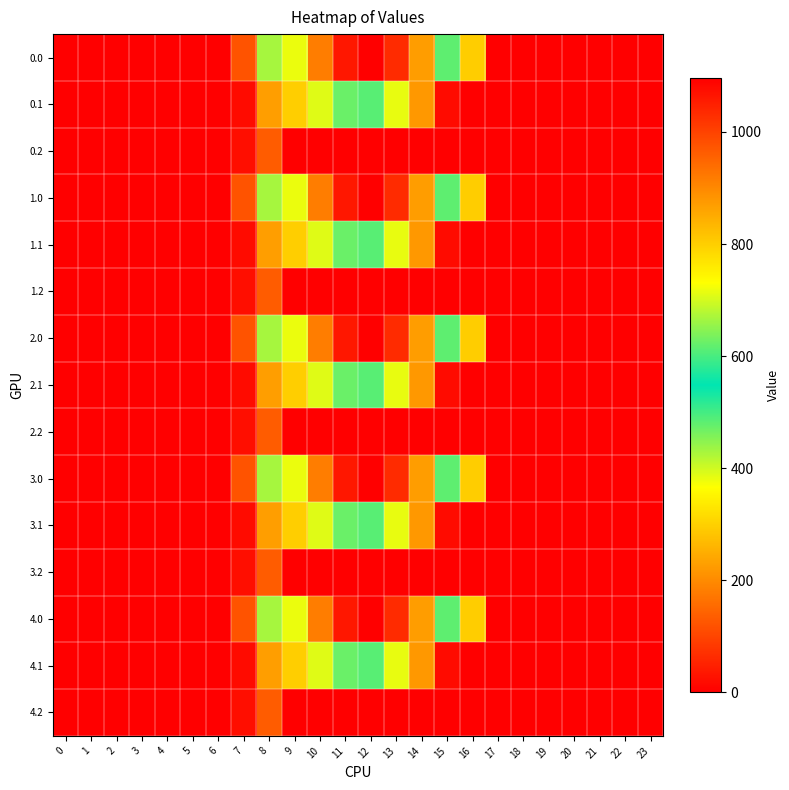

Reading left to right, list all the values displayed in this chart.

0.0: 0=0.0	1=0.0	2=0.0	3=0.0	4=0.0	5=0.0	6=0.0	7=120.6	8=430.3	9=716.9	10=916.2	11=1060.3	12=1096.7	13=1032.9	14=870.6	15=615.9	16=294.5	17=0.0	18=0.0	19=0.0	20=0.0	21=0.0	22=0.0	23=0.0
0.1: 0=0.0	1=0.0	2=0.0	3=0.0	4=0.0	5=0.0	6=0.0	7=17.7	8=227.5	9=295.9	10=388.1	11=471.7	12=485.4	13=382.7	14=219.2	15=17.3	16=0.0	17=0.0	18=0.0	19=0.0	20=0.0	21=0.0	22=0.0	23=0.0
0.2: 0=0.0	1=0.0	2=0.0	3=0.0	4=0.0	5=0.0	6=0.0	7=22.3	8=134.2	9=0.0	10=0.0	11=0.0	12=0.0	13=0.0	14=0.0	15=0.0	16=0.0	17=0.0	18=0.0	19=0.0	20=0.0	21=0.0	22=0.0	23=0.0
1.0: 0=0.0	1=0.0	2=0.0	3=0.0	4=0.0	5=0.0	6=0.0	7=120.6	8=430.3	9=716.9	10=916.2	11=1060.3	12=1096.7	13=1032.9	14=870.6	15=615.9	16=294.5	17=0.0	18=0.0	19=0.0	20=0.0	21=0.0	22=0.0	23=0.0
1.1: 0=0.0	1=0.0	2=0.0	3=0.0	4=0.0	5=0.0	6=0.0	7=17.7	8=227.5	9=295.9	10=388.1	11=471.7	12=485.4	13=382.7	14=219.2	15=17.3	16=0.0	17=0.0	18=0.0	19=0.0	20=0.0	21=0.0	22=0.0	23=0.0
1.2: 0=0.0	1=0.0	2=0.0	3=0.0	4=0.0	5=0.0	6=0.0	7=22.3	8=134.2	9=0.0	10=0.0	11=0.0	12=0.0	13=0.0	14=0.0	15=0.0	16=0.0	17=0.0	18=0.0	19=0.0	20=0.0	21=0.0	22=0.0	23=0.0
2.0: 0=0.0	1=0.0	2=0.0	3=0.0	4=0.0	5=0.0	6=0.0	7=120.6	8=430.3	9=716.9	10=916.2	11=1060.3	12=1096.7	13=1032.9	14=870.6	15=615.9	16=294.5	17=0.0	18=0.0	19=0.0	20=0.0	21=0.0	22=0.0	23=0.0
2.1: 0=0.0	1=0.0	2=0.0	3=0.0	4=0.0	5=0.0	6=0.0	7=17.7	8=227.5	9=295.9	10=388.1	11=471.7	12=485.4	13=382.7	14=219.2	15=17.3	16=0.0	17=0.0	18=0.0	19=0.0	20=0.0	21=0.0	22=0.0	23=0.0
2.2: 0=0.0	1=0.0	2=0.0	3=0.0	4=0.0	5=0.0	6=0.0	7=22.3	8=134.2	9=0.0	10=0.0	11=0.0	12=0.0	13=0.0	14=0.0	15=0.0	16=0.0	17=0.0	18=0.0	19=0.0	20=0.0	21=0.0	22=0.0	23=0.0
3.0: 0=0.0	1=0.0	2=0.0	3=0.0	4=0.0	5=0.0	6=0.0	7=120.6	8=430.3	9=716.9	10=916.2	11=1060.3	12=1096.7	13=1032.9	14=870.6	15=615.9	16=294.5	17=0.0	18=0.0	19=0.0	20=0.0	21=0.0	22=0.0	23=0.0
3.1: 0=0.0	1=0.0	2=0.0	3=0.0	4=0.0	5=0.0	6=0.0	7=17.7	8=227.5	9=295.9	10=388.1	11=471.7	12=485.4	13=382.7	14=219.2	15=17.3	16=0.0	17=0.0	18=0.0	19=0.0	20=0.0	21=0.0	22=0.0	23=0.0
3.2: 0=0.0	1=0.0	2=0.0	3=0.0	4=0.0	5=0.0	6=0.0	7=22.3	8=134.2	9=0.0	10=0.0	11=0.0	12=0.0	13=0.0	14=0.0	15=0.0	16=0.0	17=0.0	18=0.0	19=0.0	20=0.0	21=0.0	22=0.0	23=0.0
4.0: 0=0.0	1=0.0	2=0.0	3=0.0	4=0.0	5=0.0	6=0.0	7=120.6	8=430.3	9=716.9	10=916.2	11=1060.3	12=1096.7	13=1032.9	14=870.6	15=615.9	16=294.5	17=0.0	18=0.0	19=0.0	20=0.0	21=0.0	22=0.0	23=0.0
4.1: 0=0.0	1=0.0	2=0.0	3=0.0	4=0.0	5=0.0	6=0.0	7=17.7	8=227.5	9=295.9	10=388.1	11=471.7	12=485.4	13=382.7	14=219.2	15=17.3	16=0.0	17=0.0	18=0.0	19=0.0	20=0.0	21=0.0	22=0.0	23=0.0
4.2: 0=0.0	1=0.0	2=0.0	3=0.0	4=0.0	5=0.0	6=0.0	7=22.3	8=134.2	9=0.0	10=0.0	11=0.0	12=0.0	13=0.0	14=0.0	15=0.0	16=0.0	17=0.0	18=0.0	19=0.0	20=0.0	21=0.0	22=0.0	23=0.0